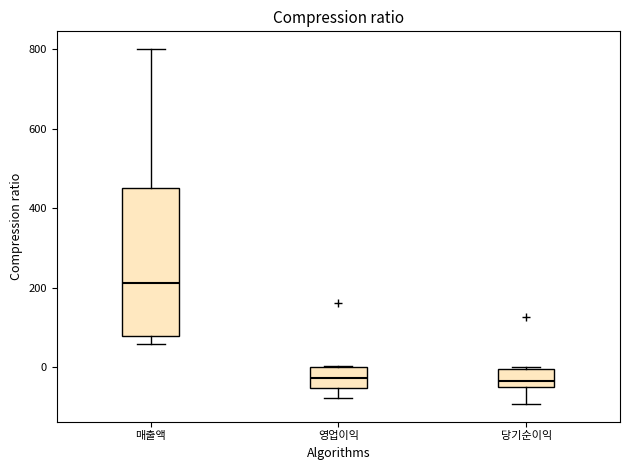

Reading left to right, transcribe this box plot: for each box, give where its median line is, the range the box spans, and where its two whiskers end, as read against the y-axis. The values are not printed on the chart, so give them approximately, as read against the axis.

매출액: median 220, box 80 to 460, whiskers 60 to 800
영업이익: median -20, box -60 to 0, whiskers -80 to 0
당기순이익: median -40 (just above the box's lower edge), box -40 to 0, whiskers -100 to 0 (just above the box's upper edge)